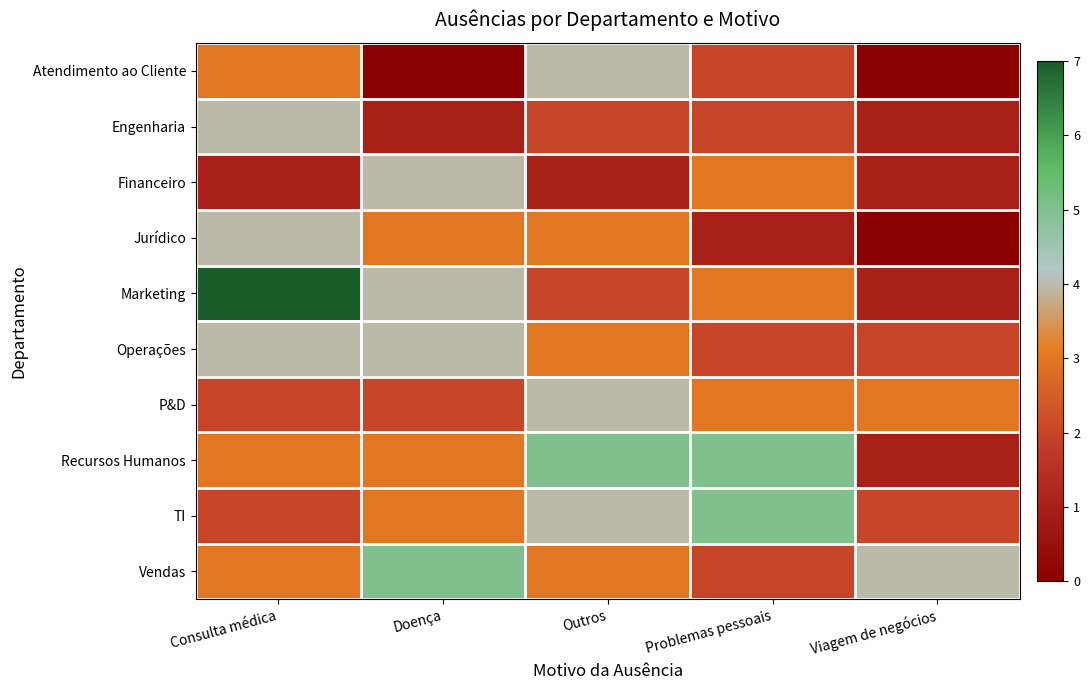

How many categories are shown in the chart?

5